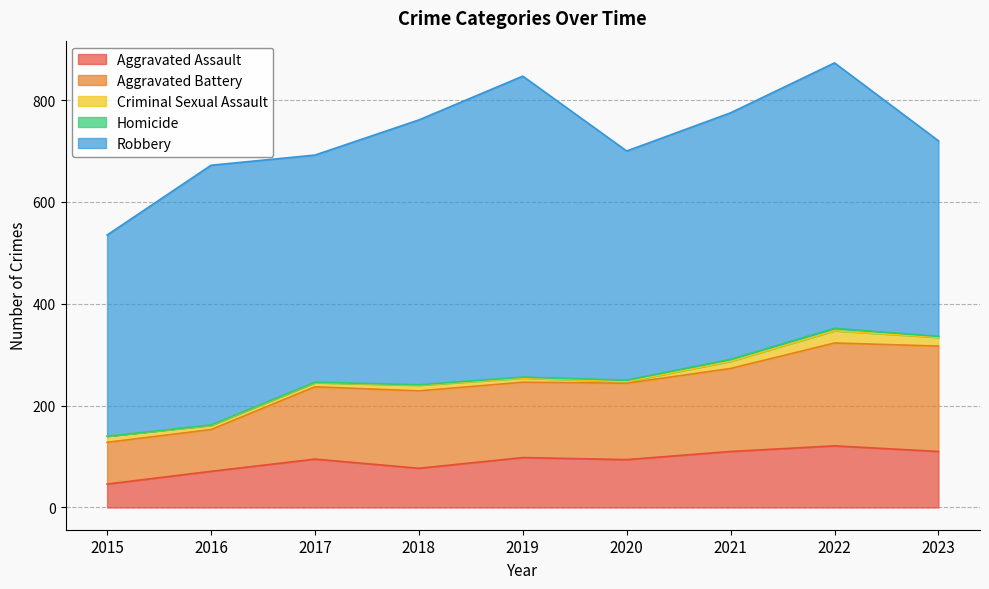

What is the sum of all Robbery values?

4301